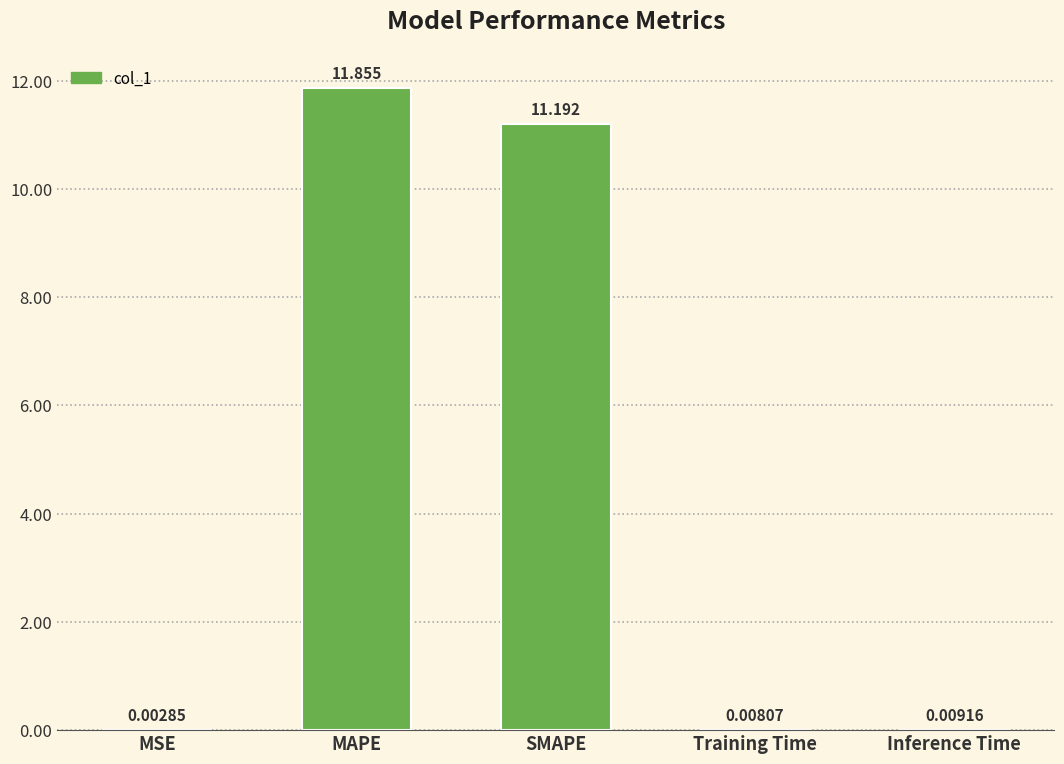

At which label is the value closest to 5?

Inference Time